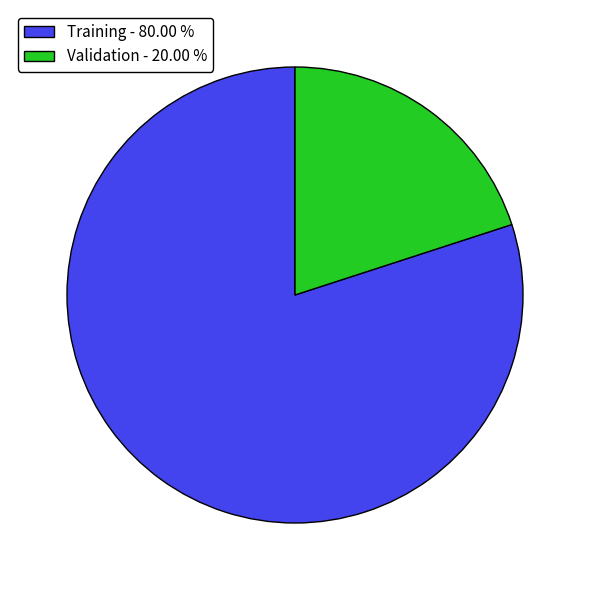

Rank the categories by value from highest to lowest.

Training, Validation